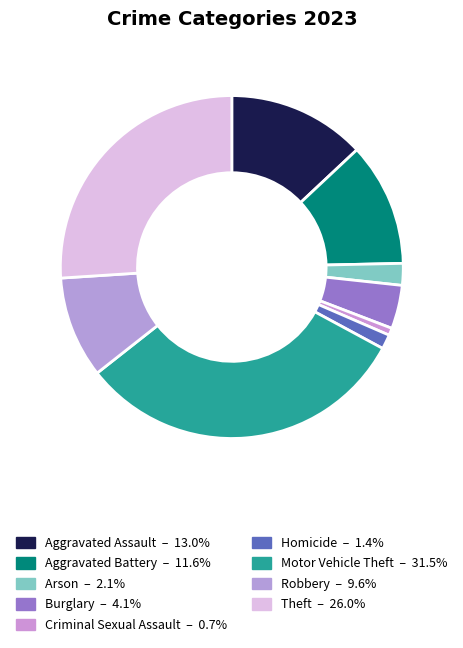

What portion of the pie excludes Theft?

74.0%